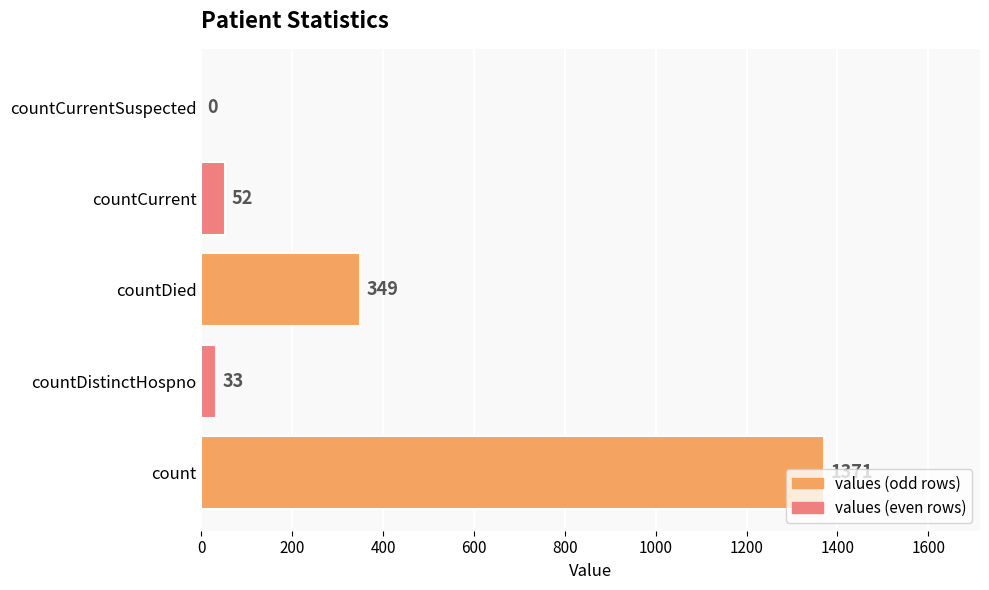

Which has a higher value, countDistinctHospno or countCurrentSuspected?

countDistinctHospno